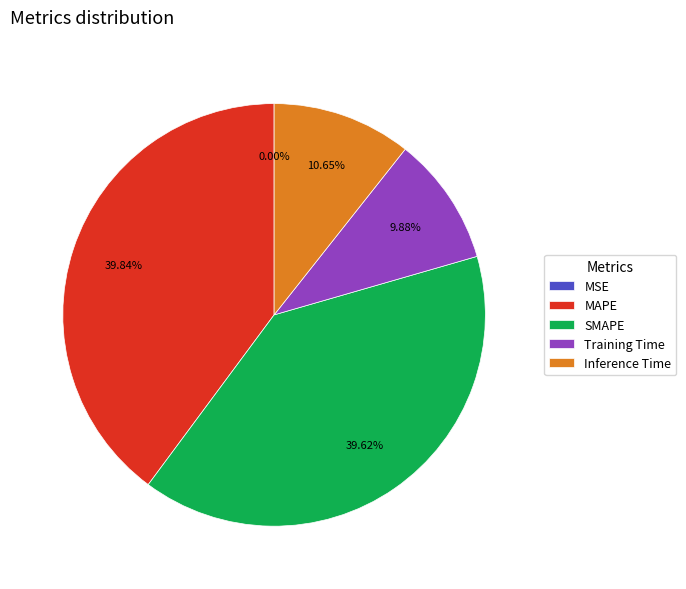

Does MAPE account for over 50% of the chart?

No